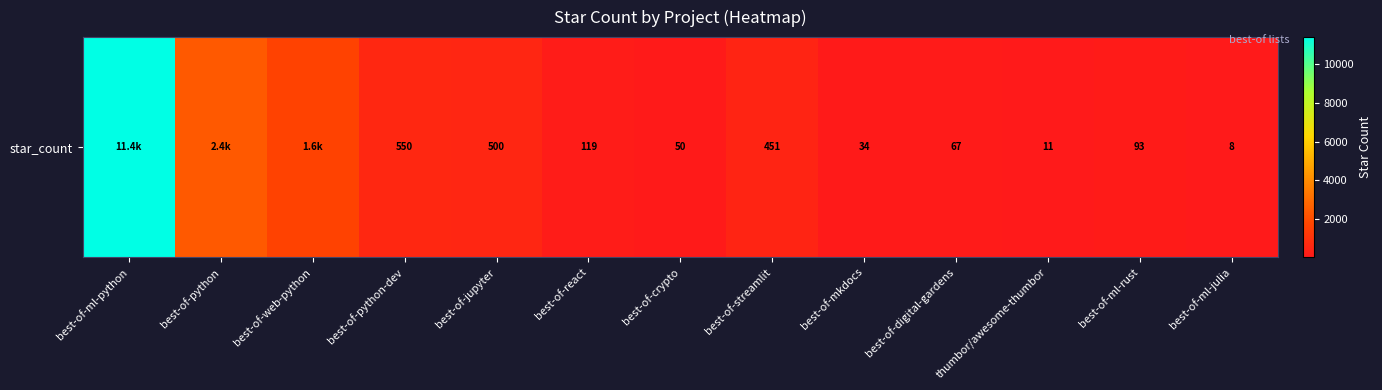

What is the approximate value at best-of-web-python?

1626